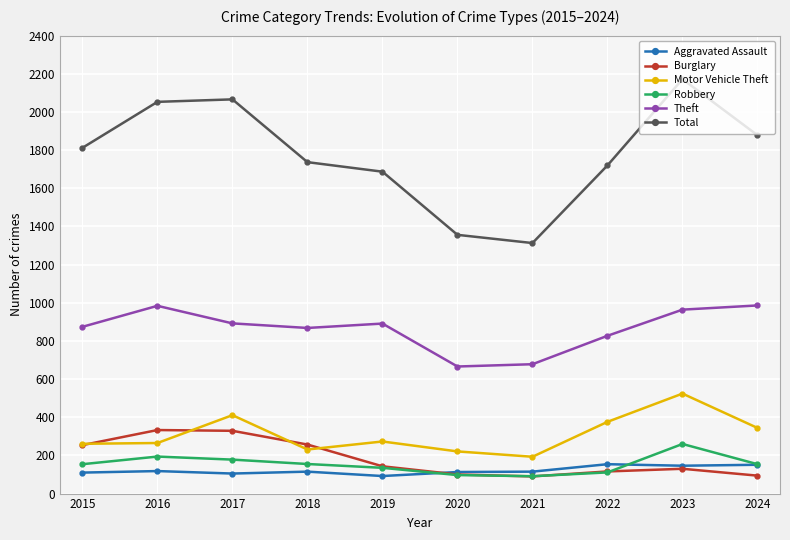

Rank the series by their maximum value, from highest to lowest.

Total, Theft, Motor Vehicle Theft, Burglary, Robbery, Aggravated Assault